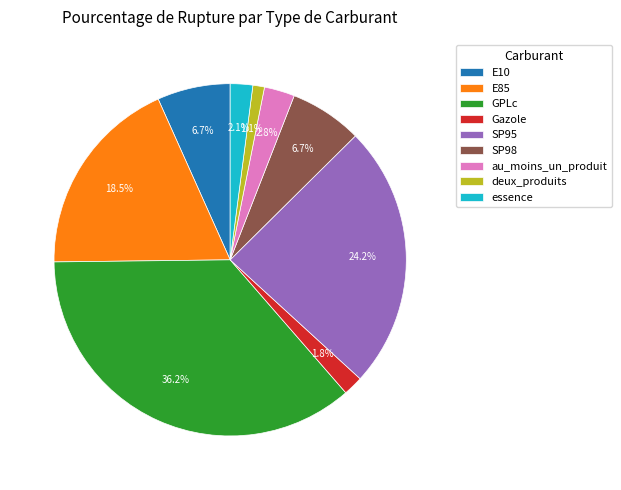

Which category has the smallest portion of the pie?

deux_produits